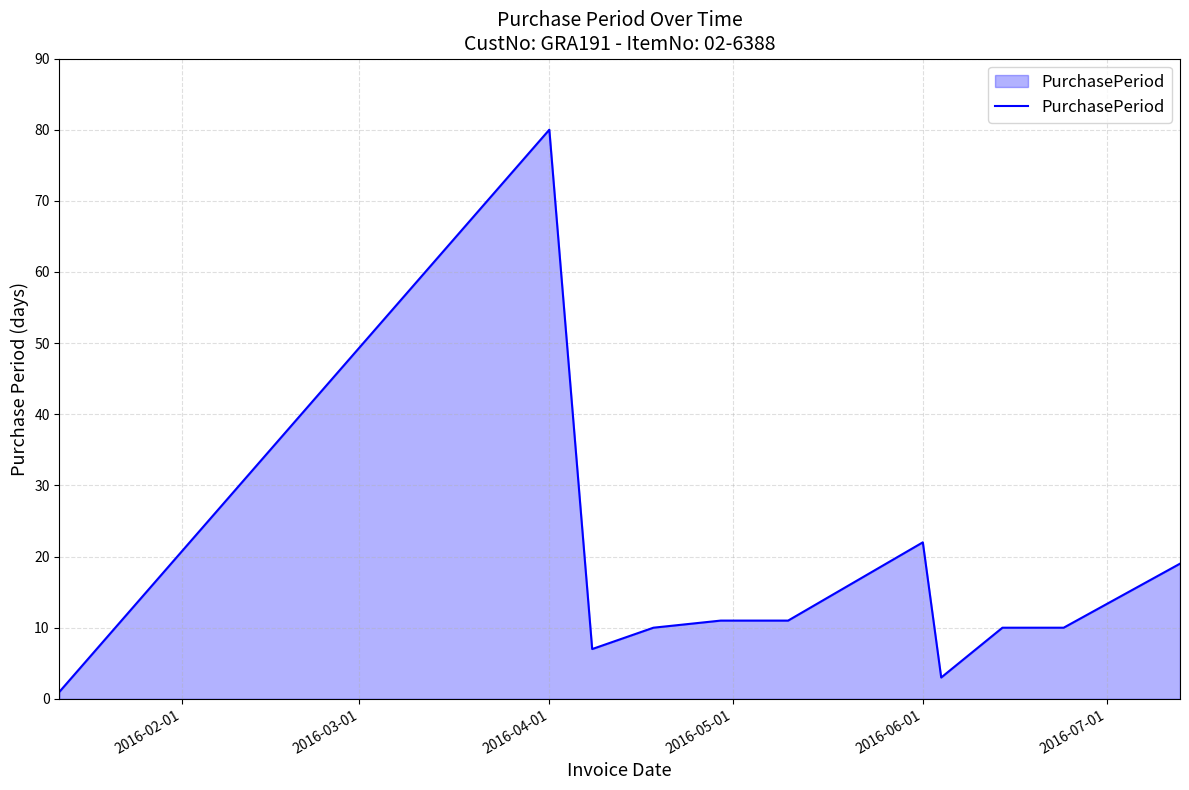

What is the maximum value shown in the chart?

80